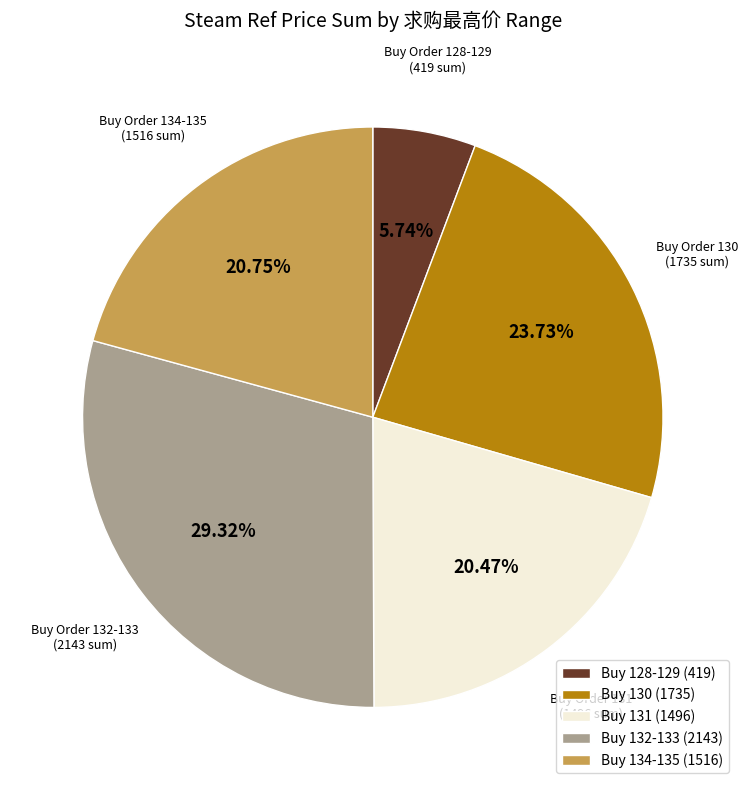

Is the sum of Buy 128-129 (419) and Buy 130 (1735) greater than half?

No